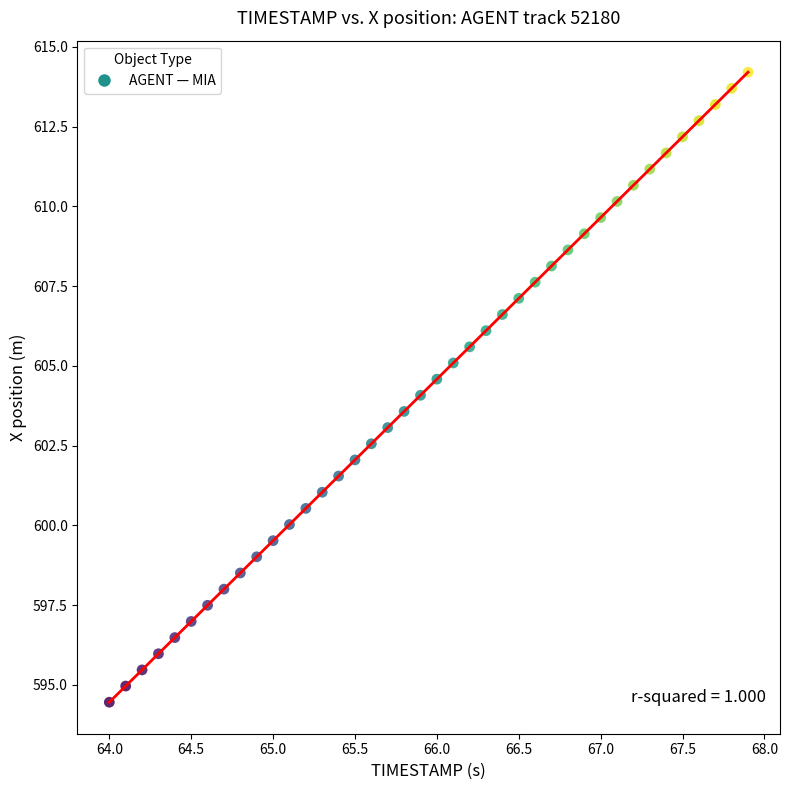

What is the range of Y values (max minus min)?

19.7